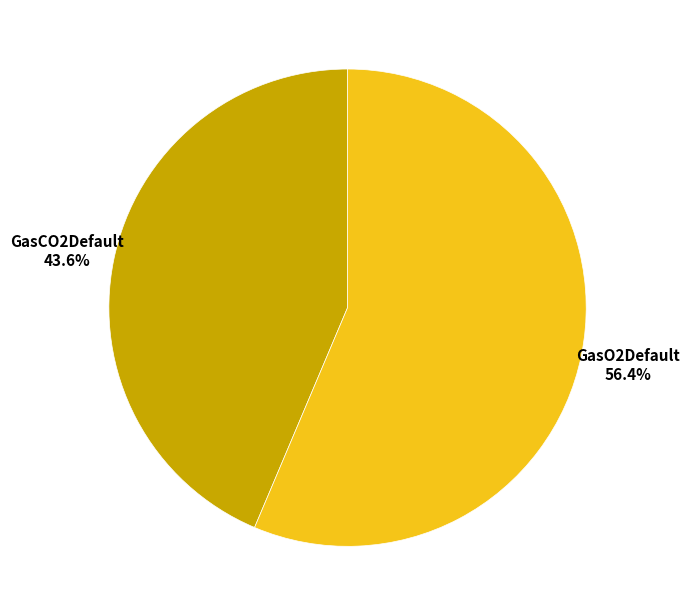

Is there a majority slice in this chart?

Yes